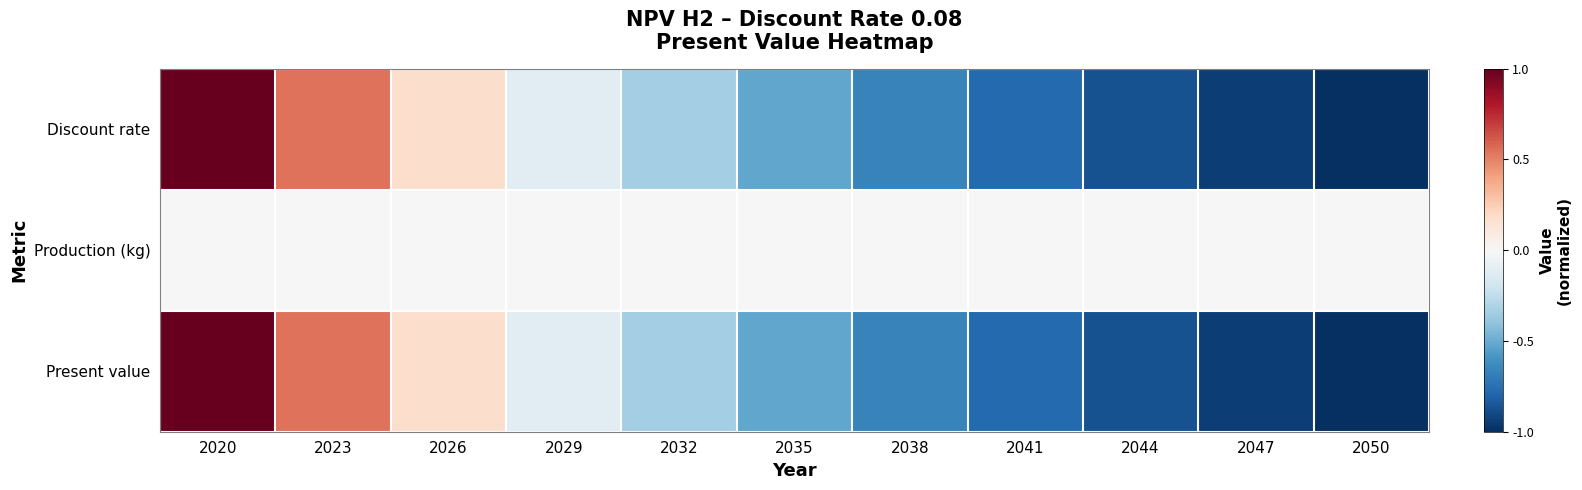

Which series has the largest range (max minus min)?

Discount rate